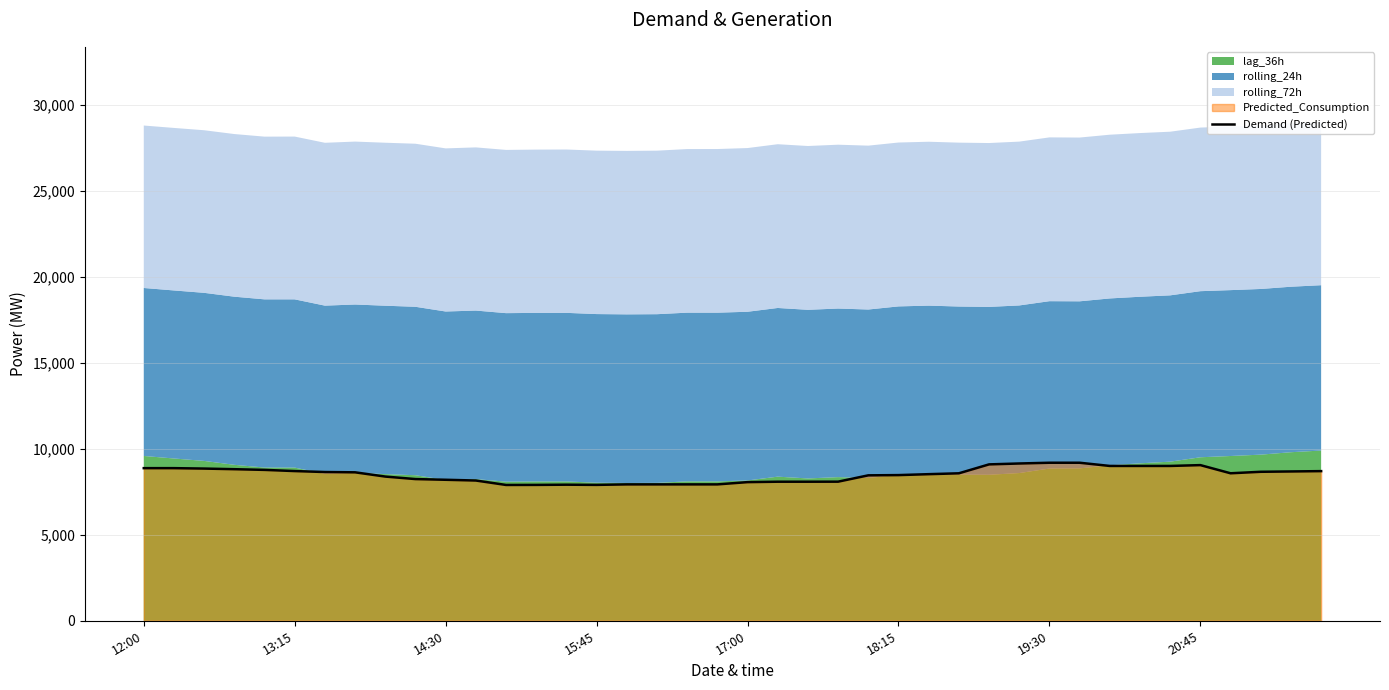

How many lines are shown in the chart?

1